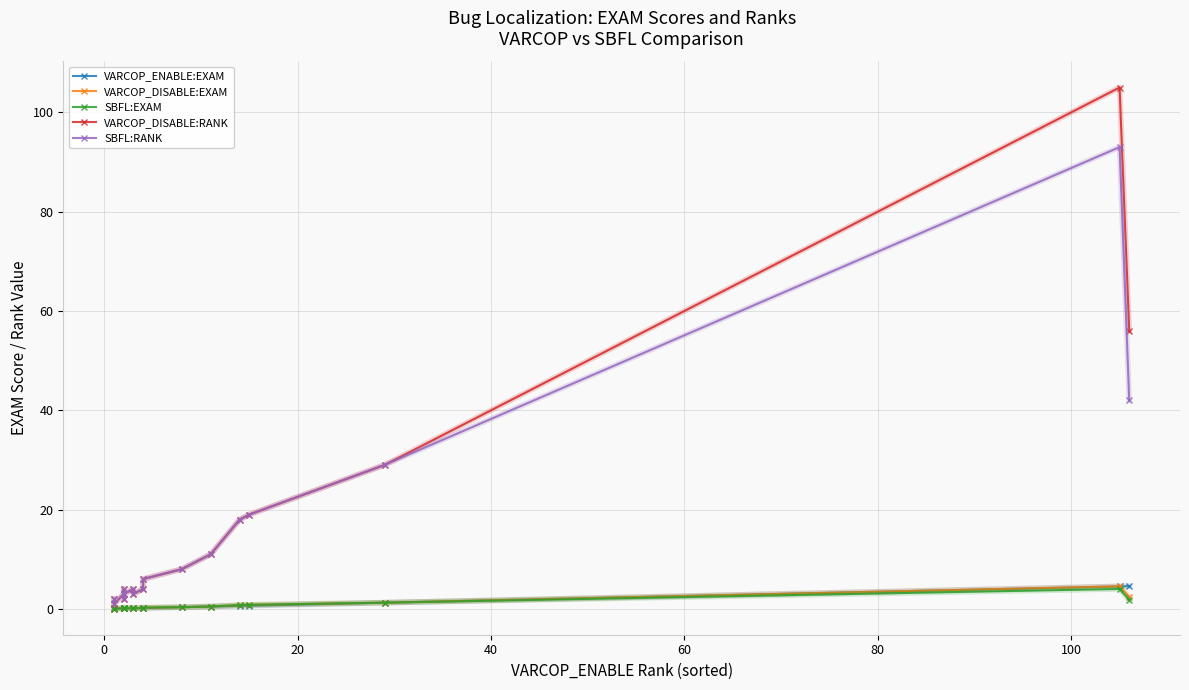

Rank the series at 40 from lowest to highest value.

VARCOP_ENABLE:EXAM, VARCOP_DISABLE:EXAM, SBFL:EXAM, VARCOP_DISABLE:RANK, SBFL:RANK